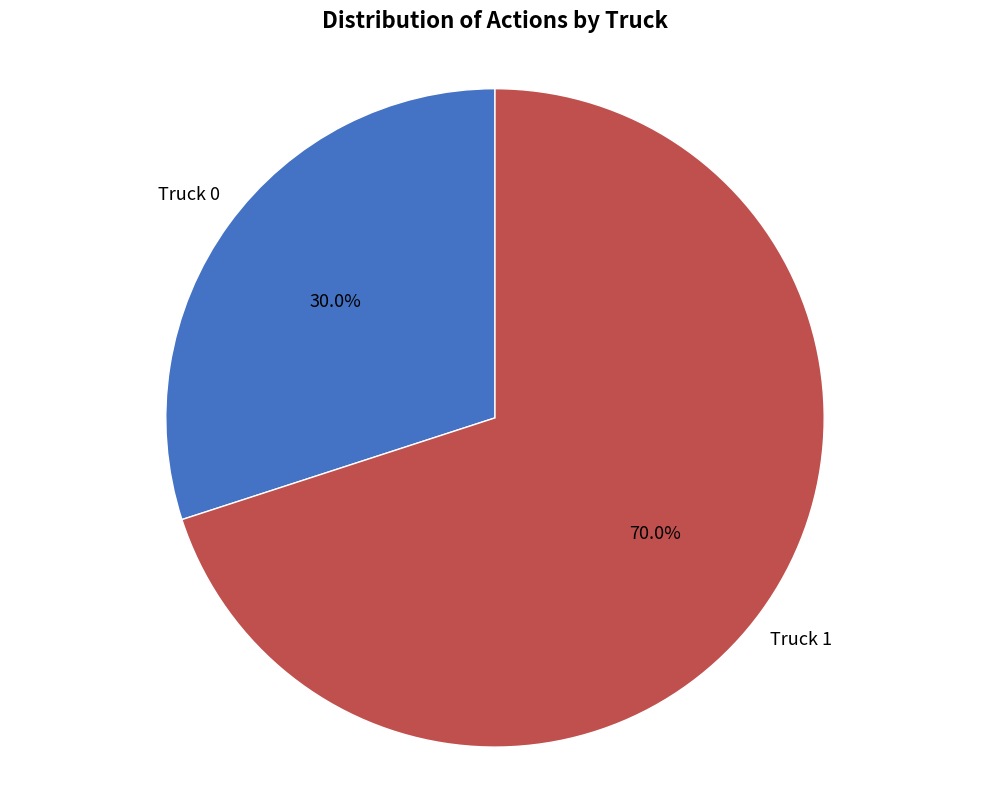

Which has a higher value, Truck 0 or Truck 1?

Truck 1